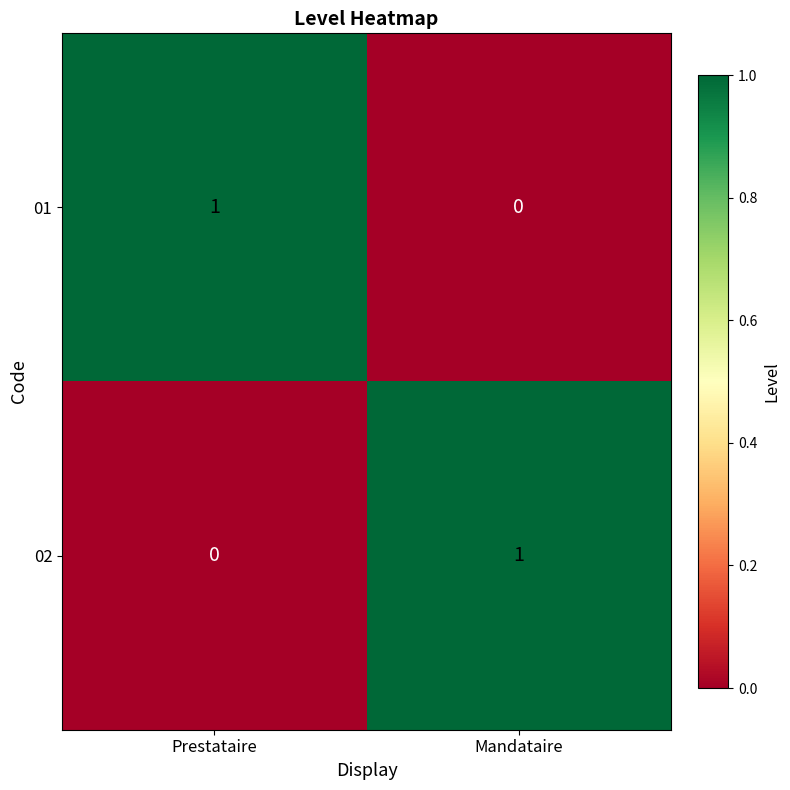

At how many categories does at least one series exceed 0?

2